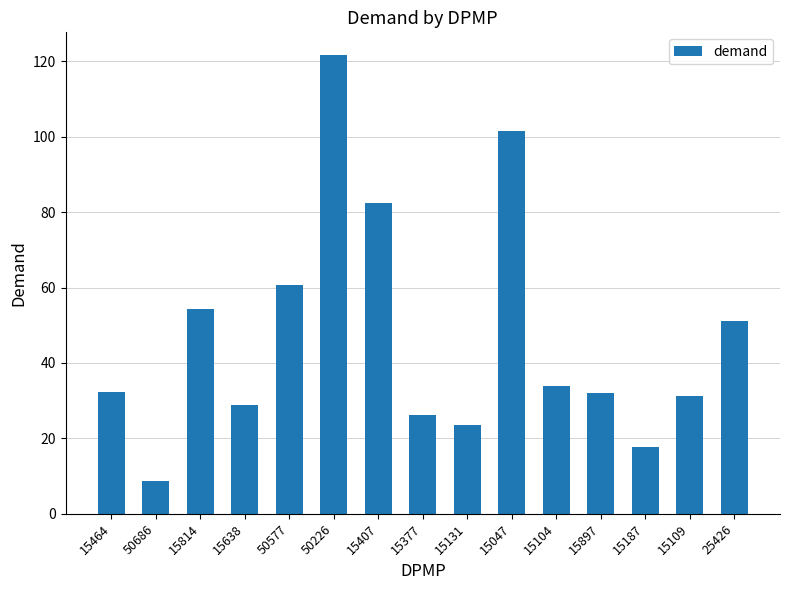

How many data points does each series have?

15